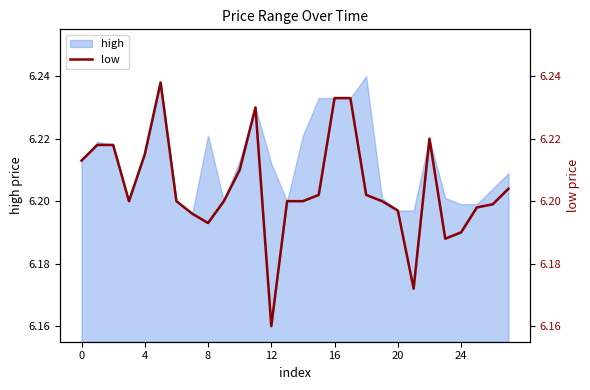

What is the greatest value displayed?

6.2